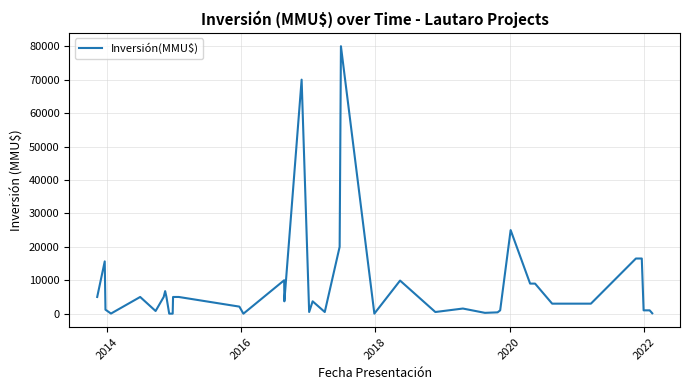

What is the difference between the maximum and minimum values?

80000